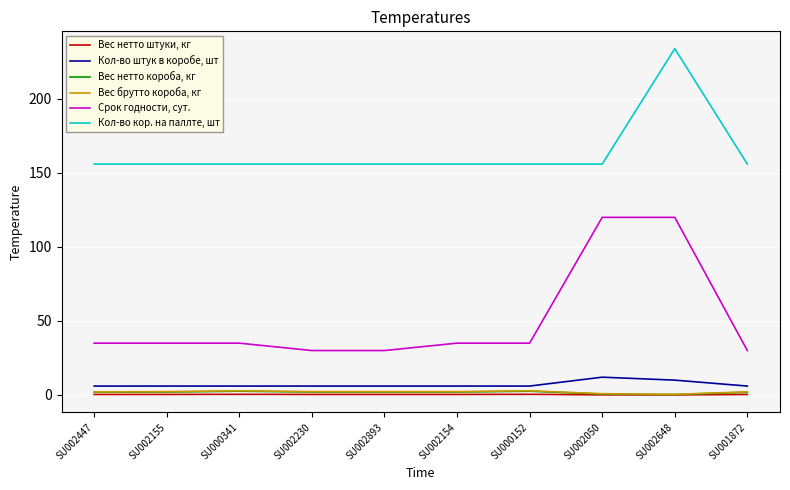

Is the value of Срок годности, сут. at SU002050 greater than the value of Вес брутто короба, кг at SU002154?

Yes